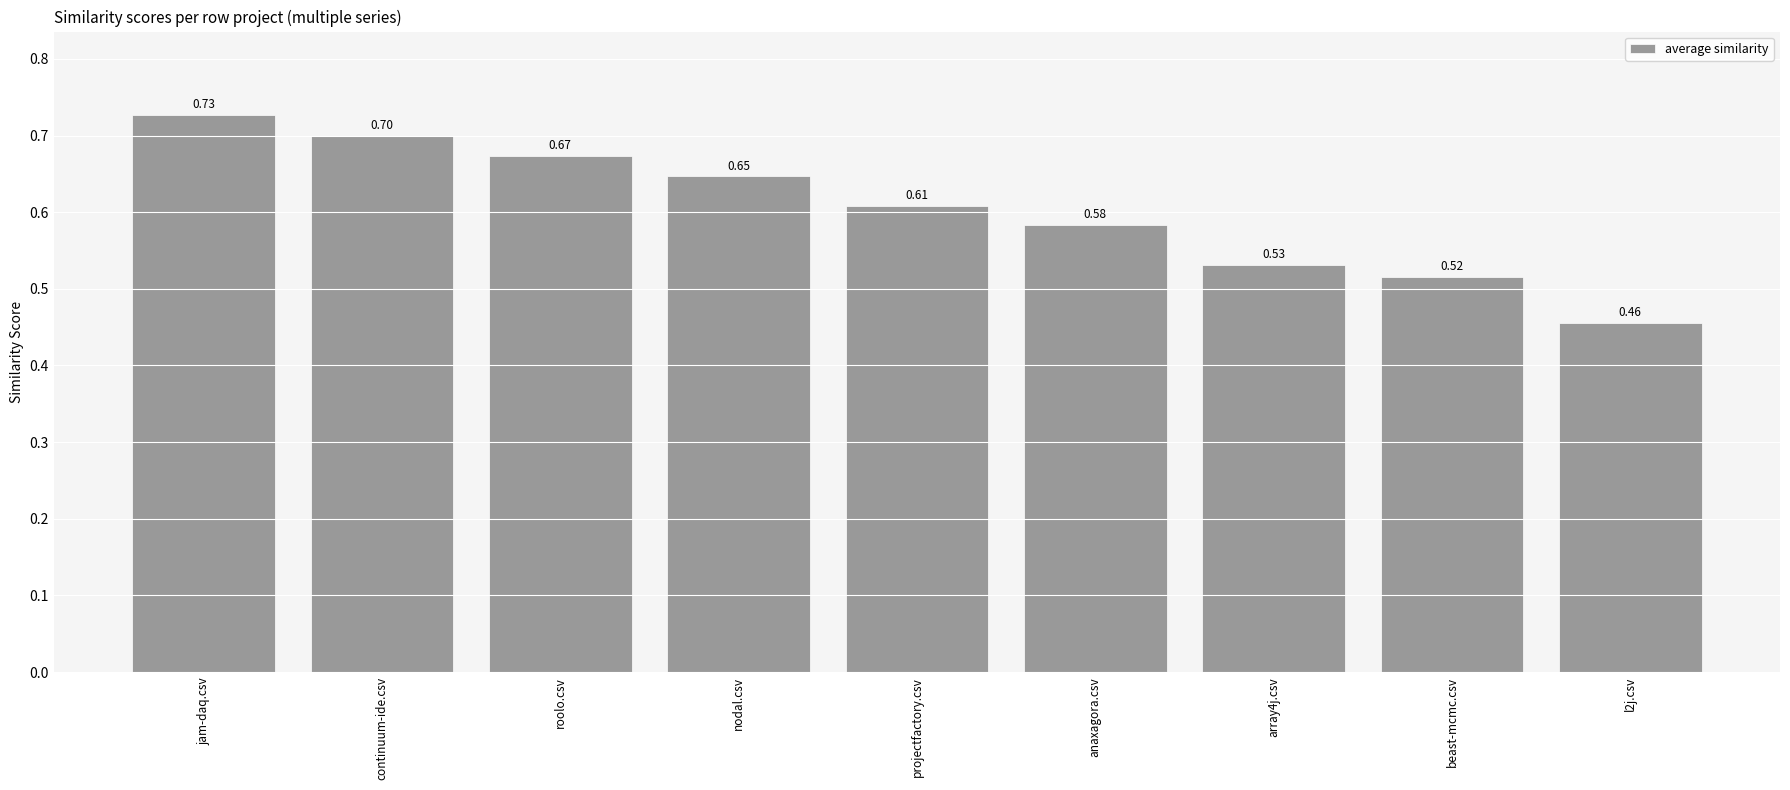

How many categories are shown in the chart?

9